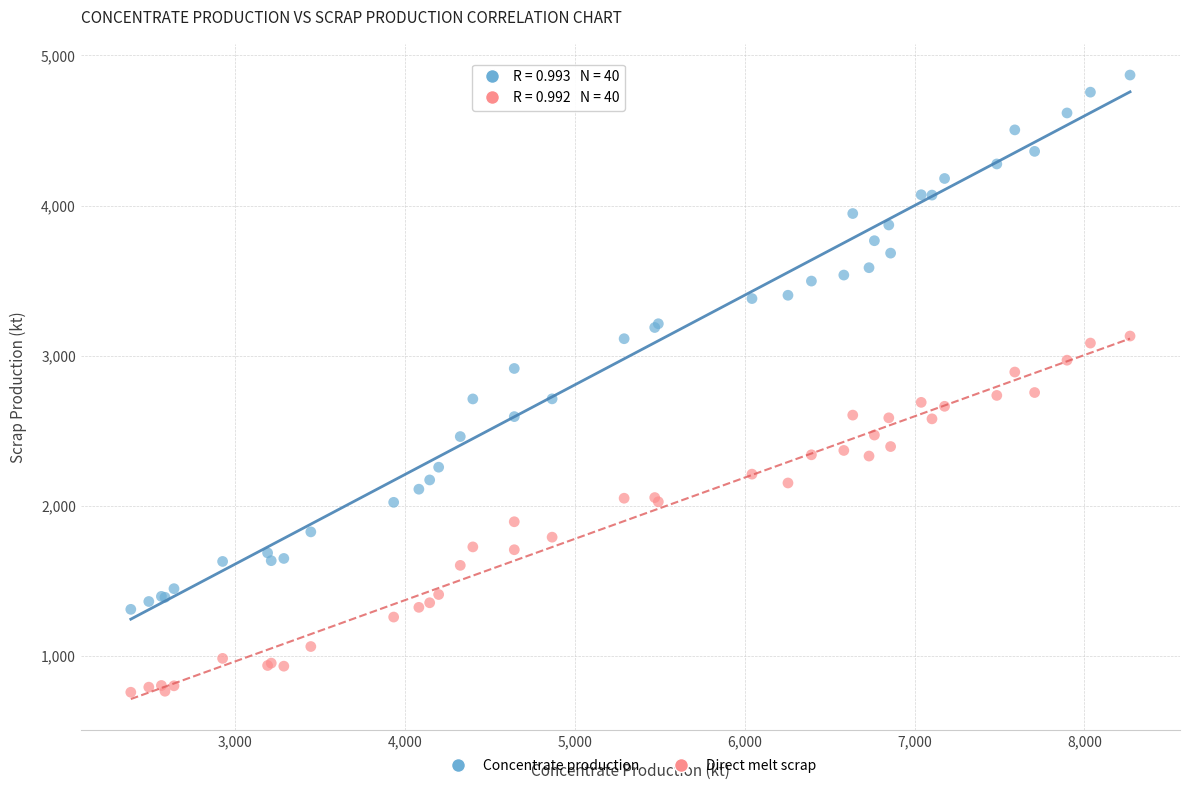

Which series has the largest Y range (max minus min)?

Concentrate production